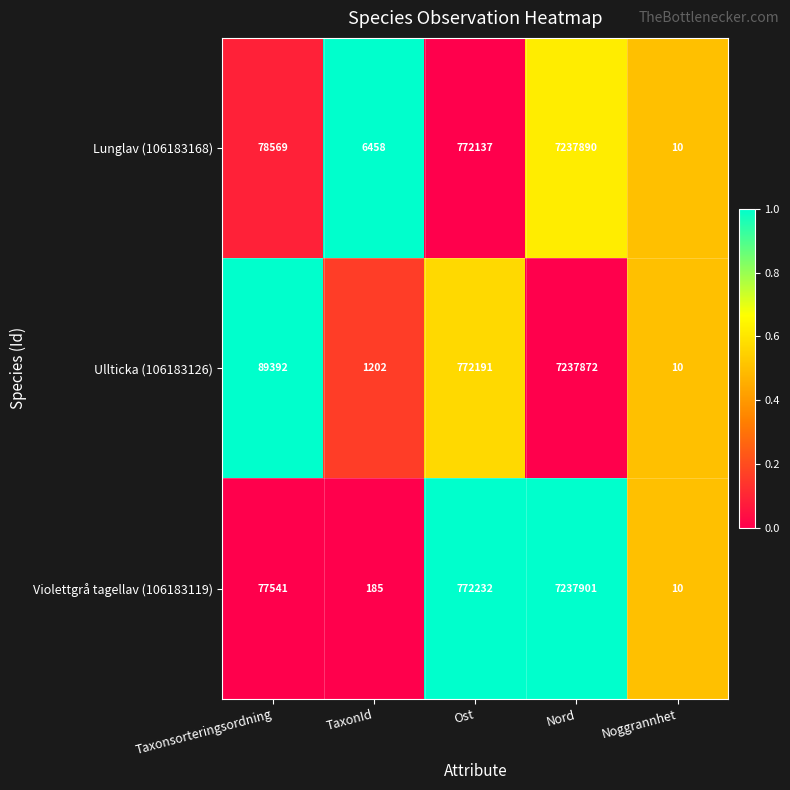

What is the difference between the Ullticka (106183126) values at TaxonId and Noggrannhet?

1192